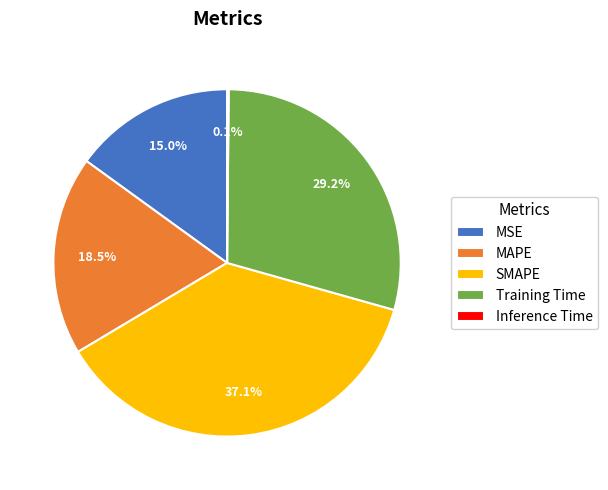

To the nearest percent, what is the difference between the largest and smallest slice percentages?

37%